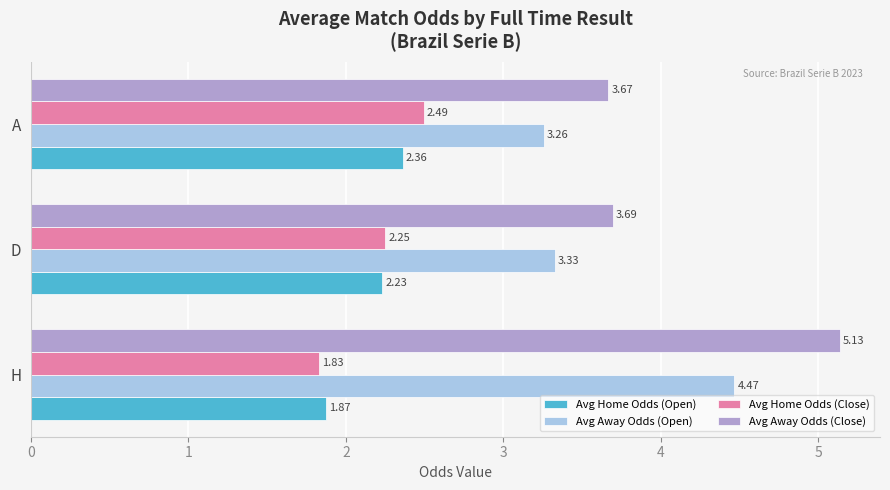

Where is Avg Away Odds (Open) nearest to the value 3?

A